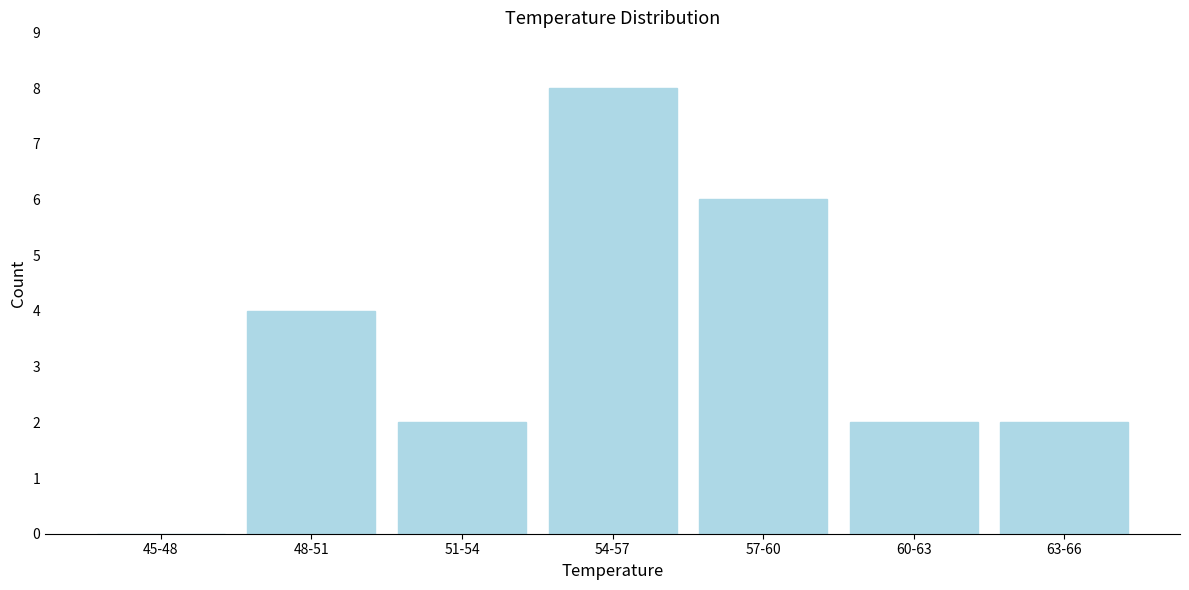

Reading left to right, what are all the values shown in this chart?

45-48=0	48-51=4	51-54=2	54-57=8	57-60=6	60-63=2	63-66=2